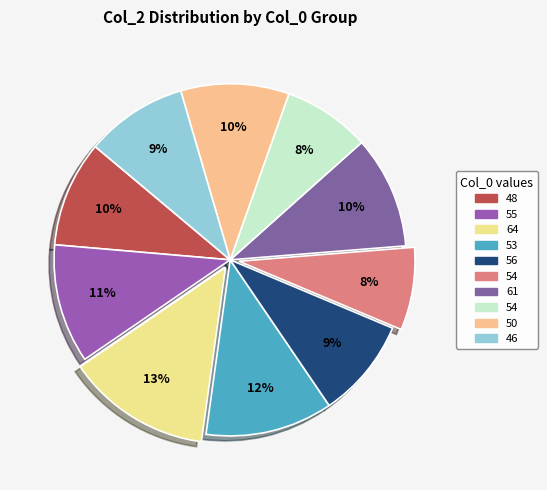

What is the smallest slice in the pie chart?

54